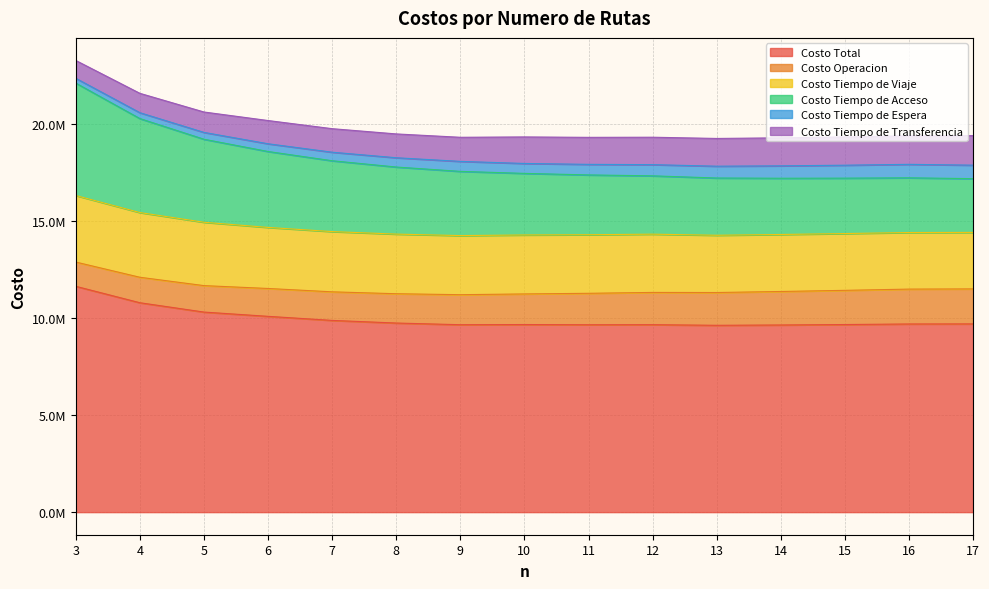

Is it true that Costo Total equals 10311837.5 at 5?

True